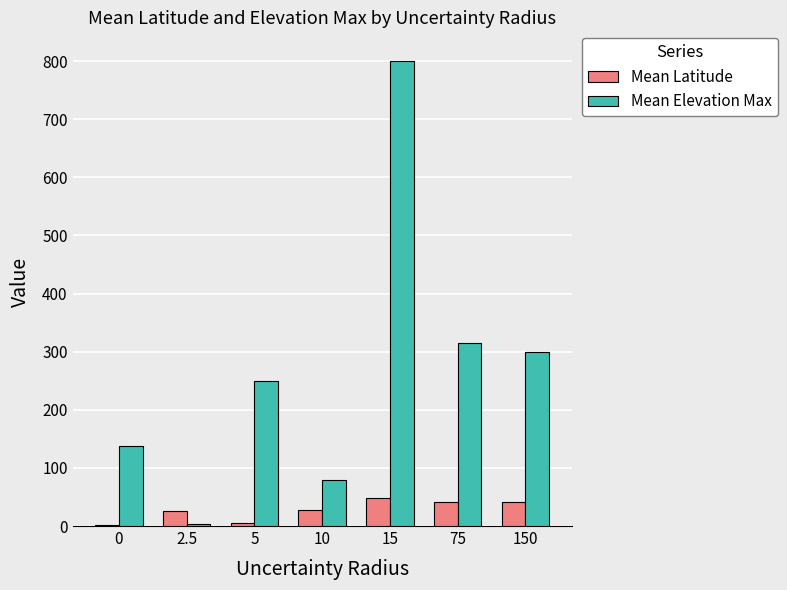

Is it true that Mean Latitude equals 28.0 at 10?

True